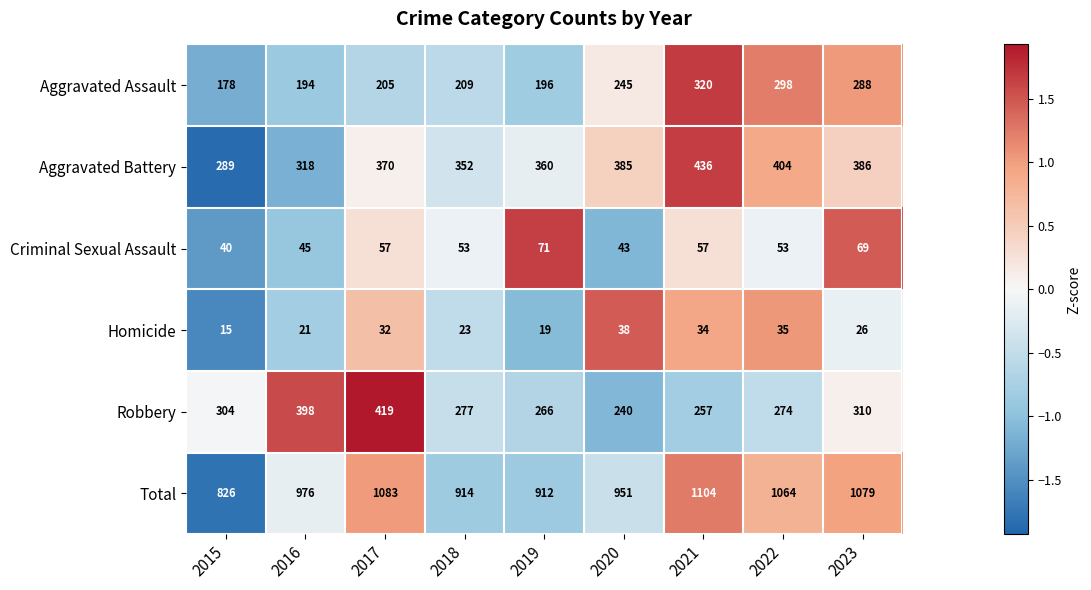

At how many categories does at least one series exceed 291?

9